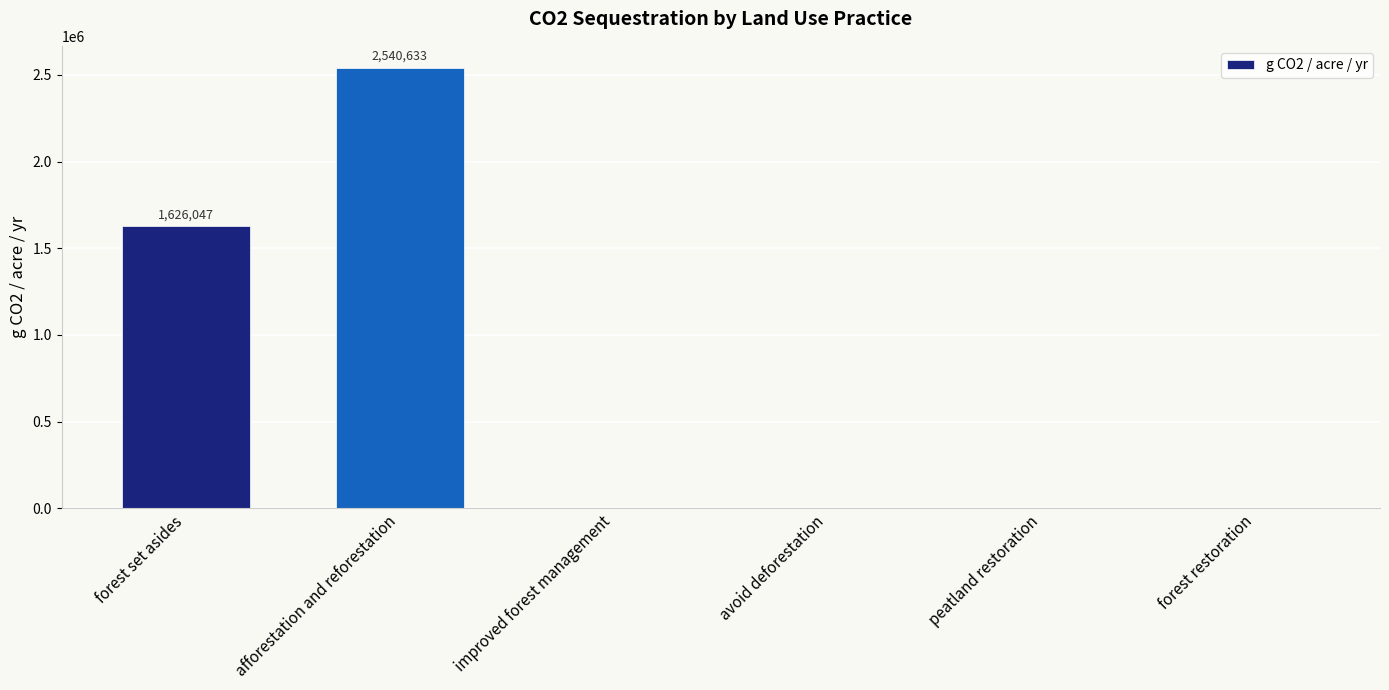

What is the maximum value shown in the chart?

2540633.3